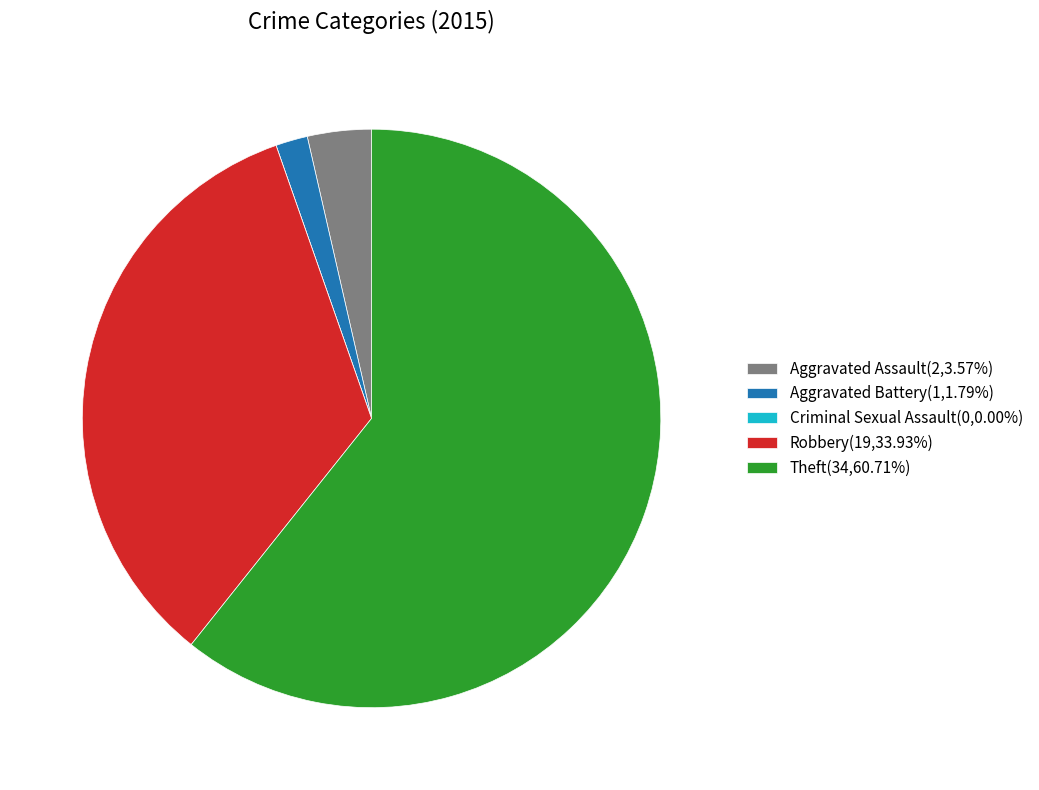

Is Theft(34,60.71%) the majority of the pie?

Yes